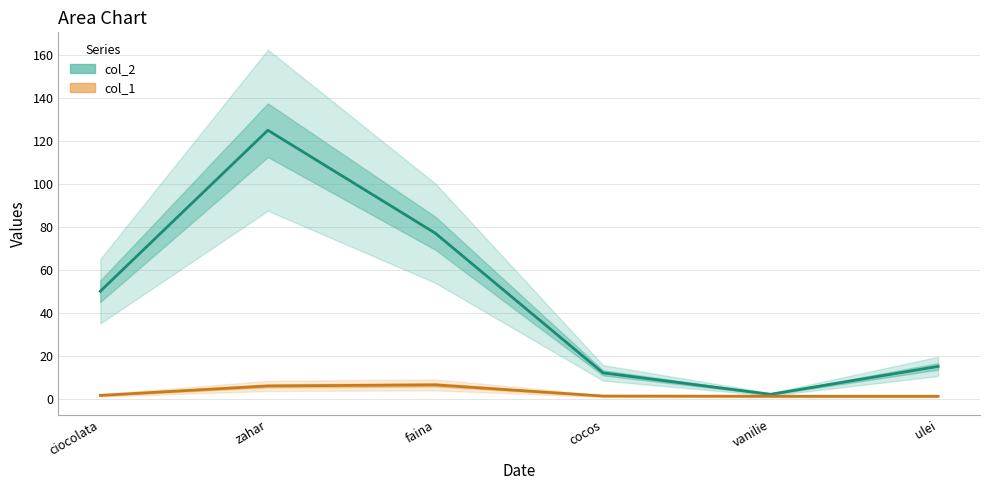

How many values in the col_2 series exceed 50?

2